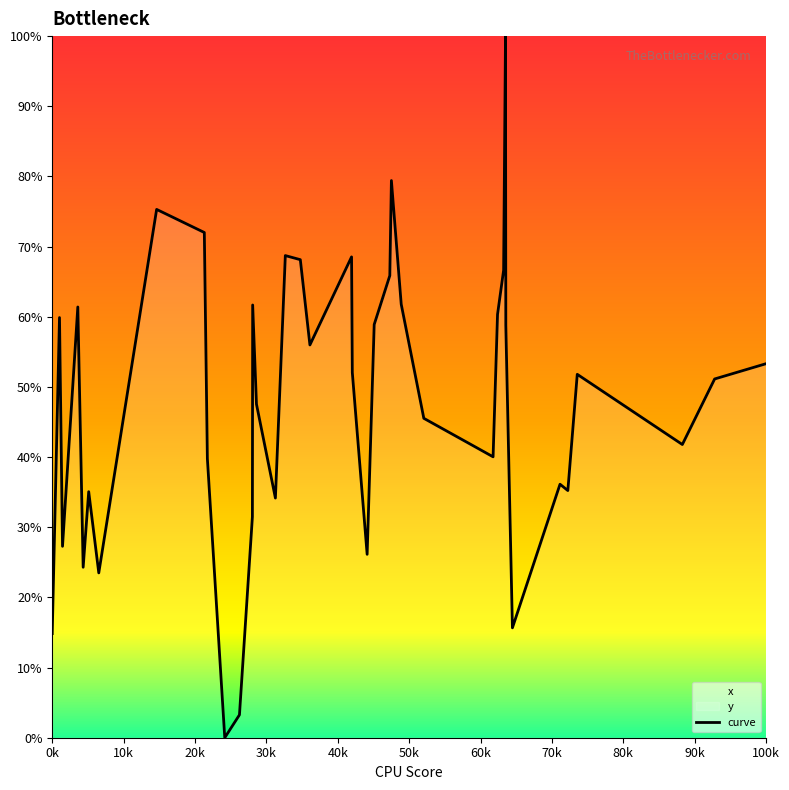

What is the value of the 13th point from the left?

31.5